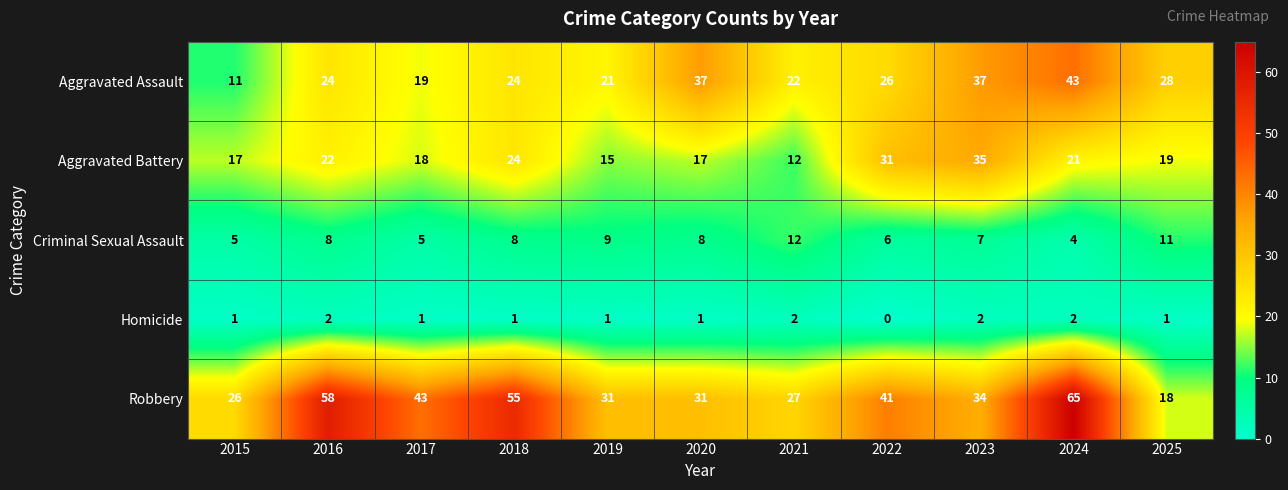

Is it true that Aggravated Assault equals 37 at 2023?

True